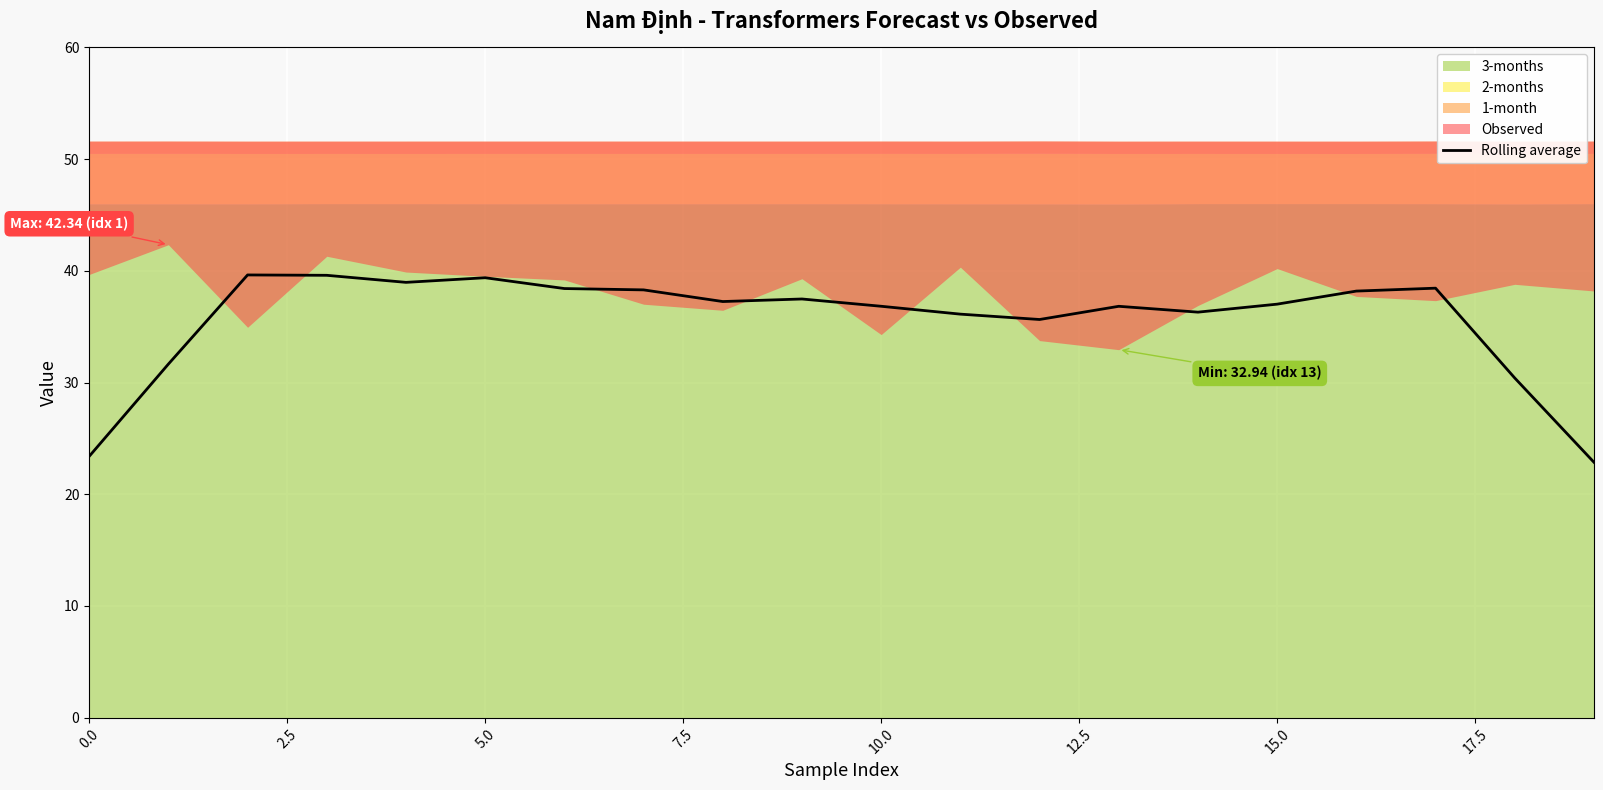

What is the label of the 19th point from the left?

18